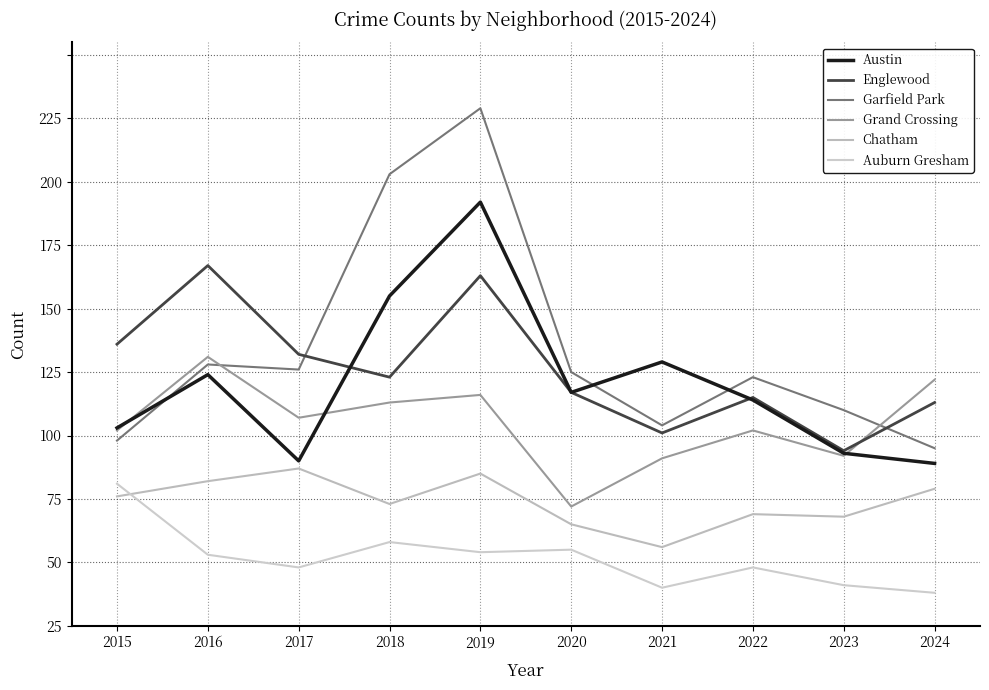

Where is Austin nearest to the value 115?

2021